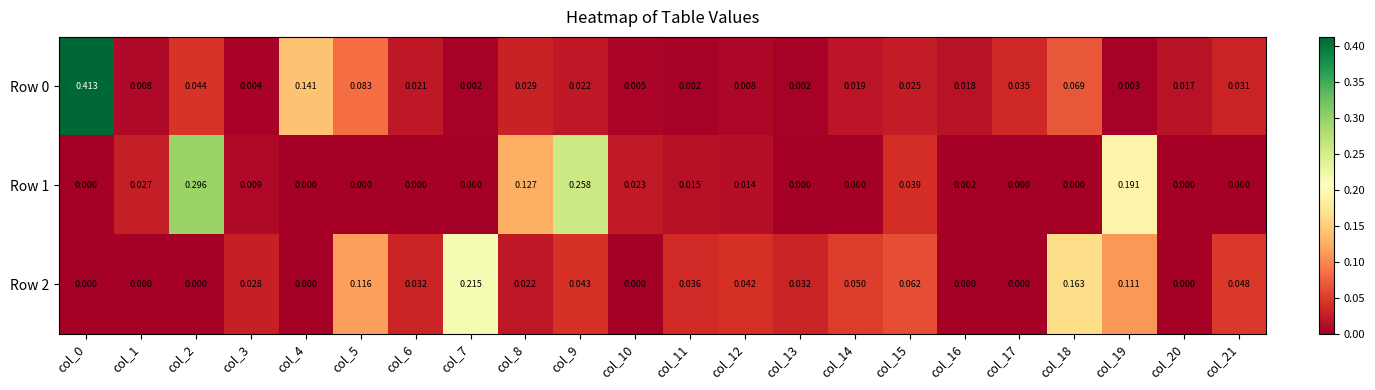

Between col_6 and col_9, which series saw the biggest shift?

Row 1